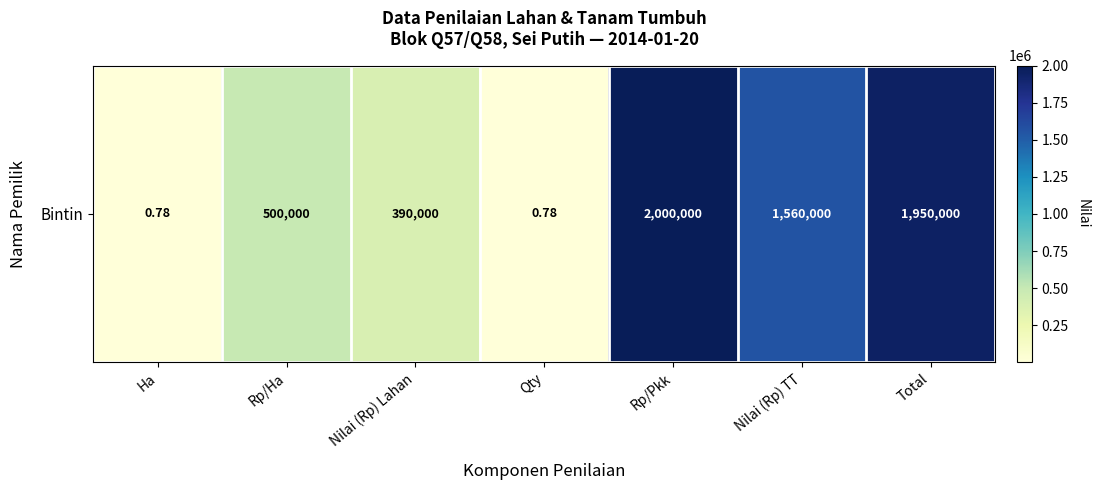

Between Rp/Pkk and Nilai (Rp) TT, which is larger?

Rp/Pkk